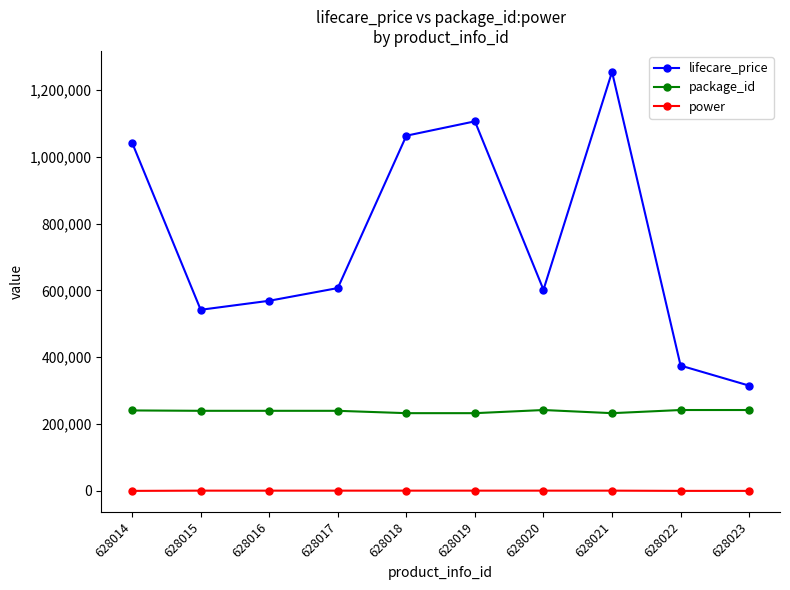

What are all the series names shown in the legend?

lifecare_price, package_id, power